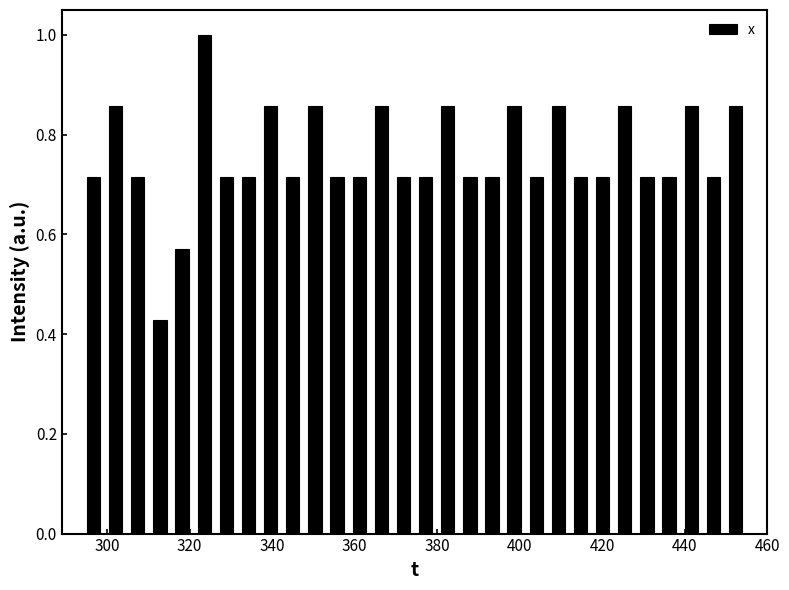

Read against the x-axis, roughly where is the centre of the tallest bar?

324